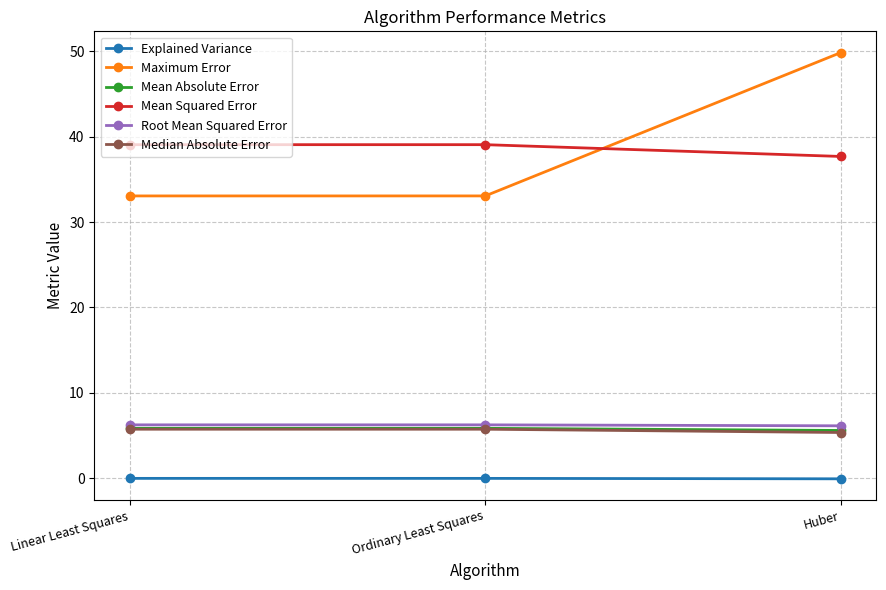

What is the total value across all series at Huber?

104.5